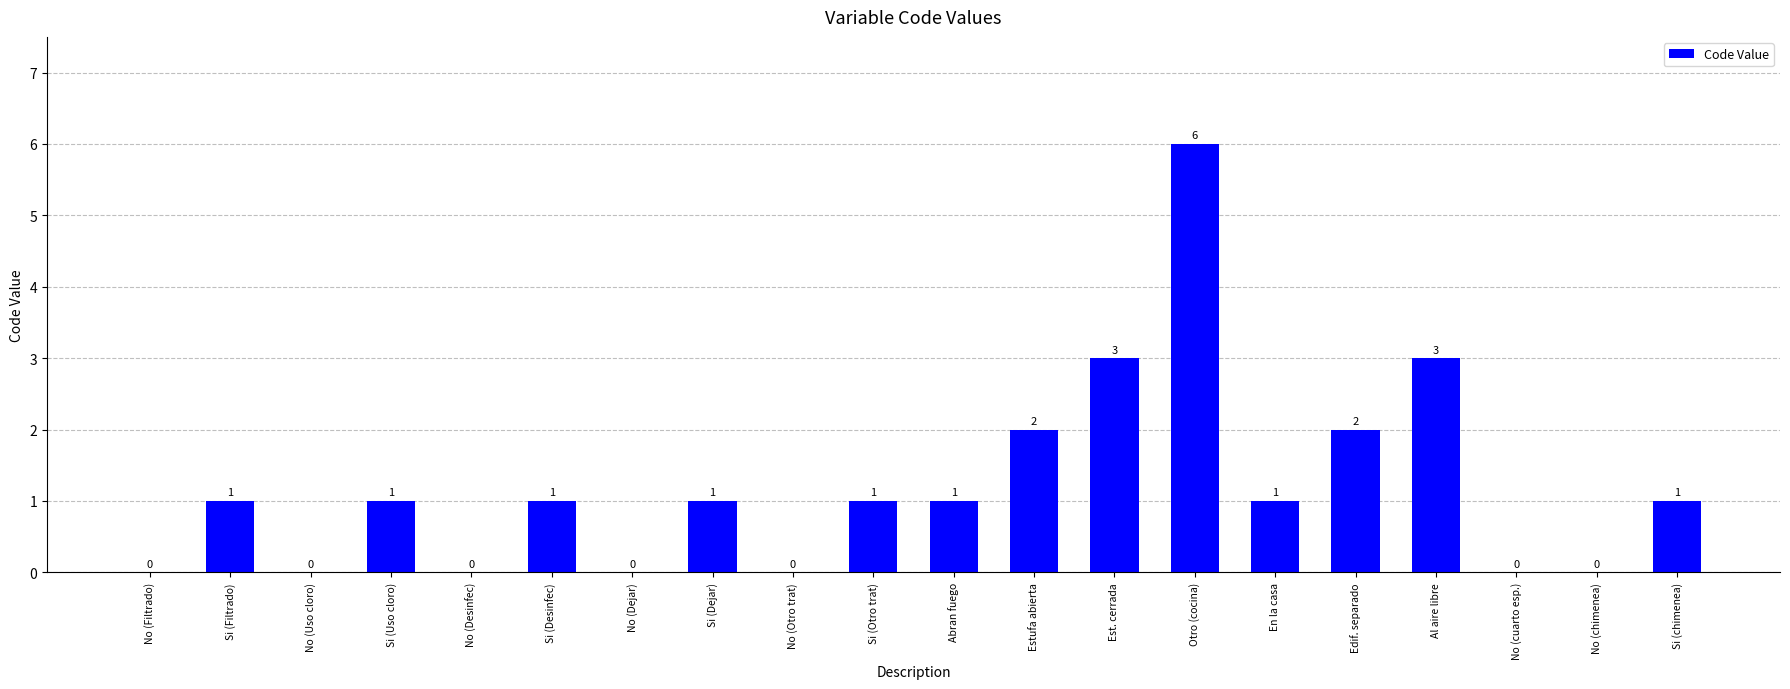

Reading left to right, list all the values displayed in this chart.

0	1	0	1	0	1	0	1	0	1	1	2	3	6	1	2	3	0	0	1